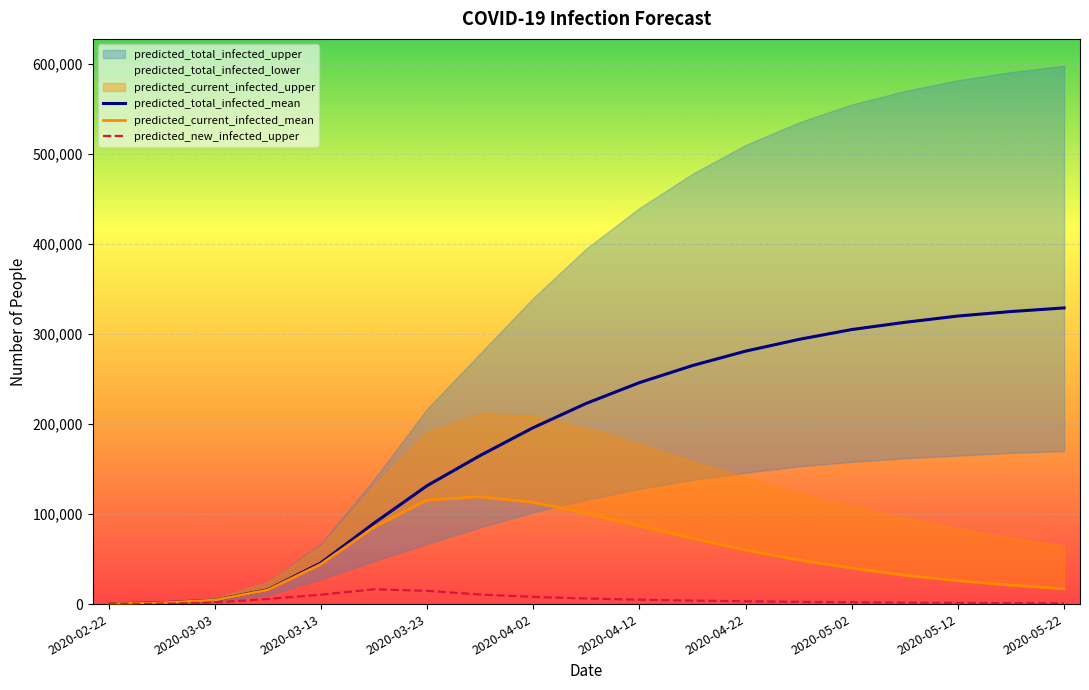

What is the approximate value of predicted_new_infected_upper at 2020-04-22, to the nearest 50?

3100